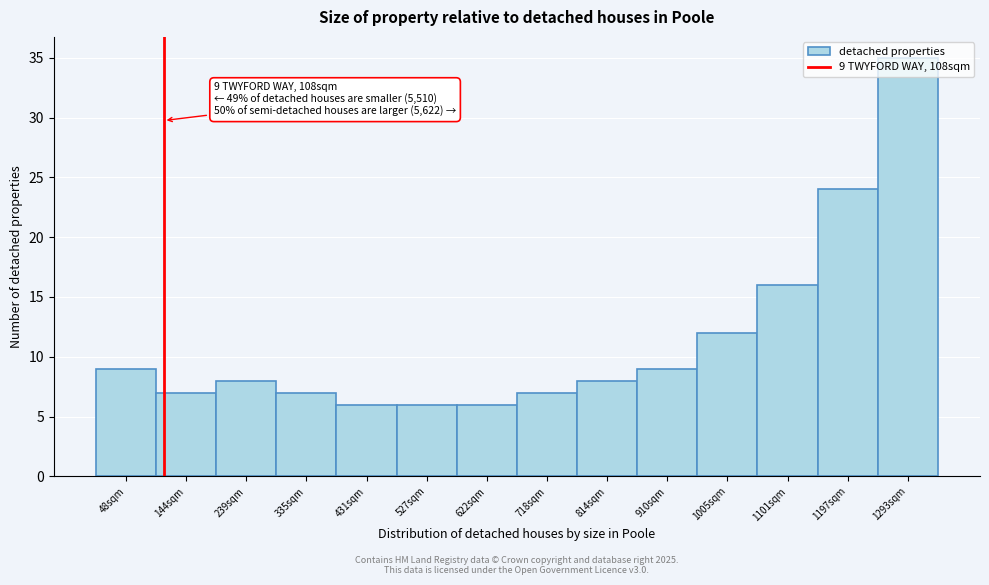

Which range on the x-axis has the tallest bar?

1240 to 1340